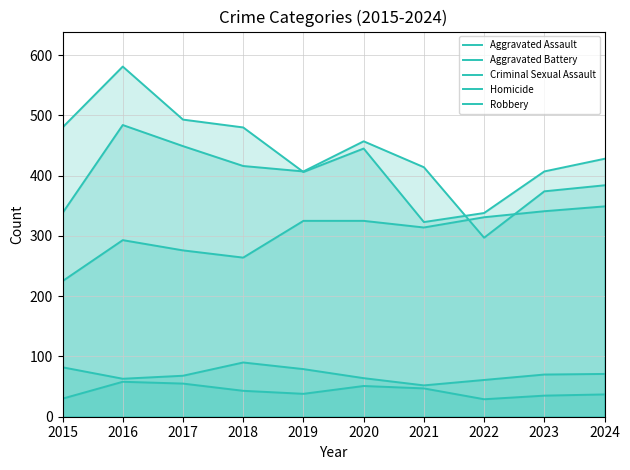

How many data points in Criminal Sexual Assault are less than 70?

5